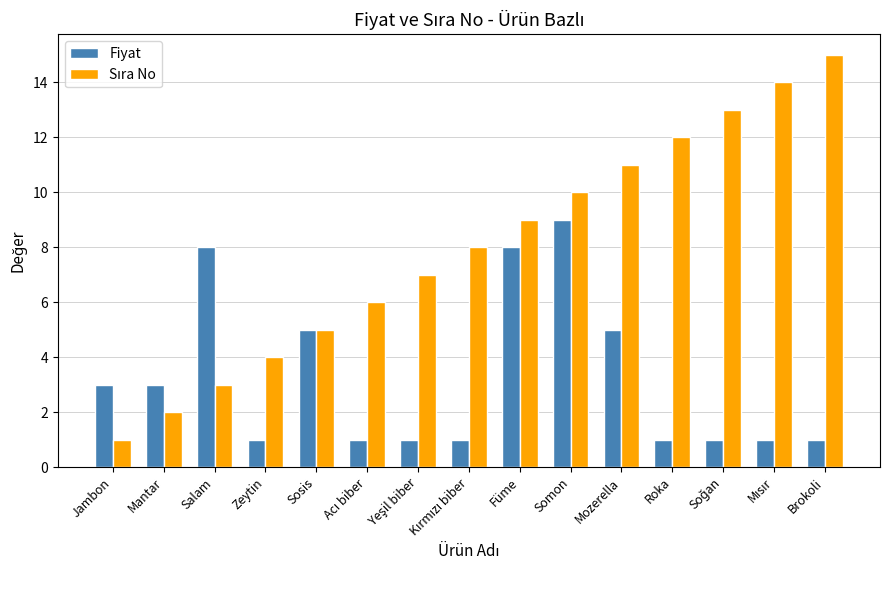

What is the sum of all Fiyat values?

49